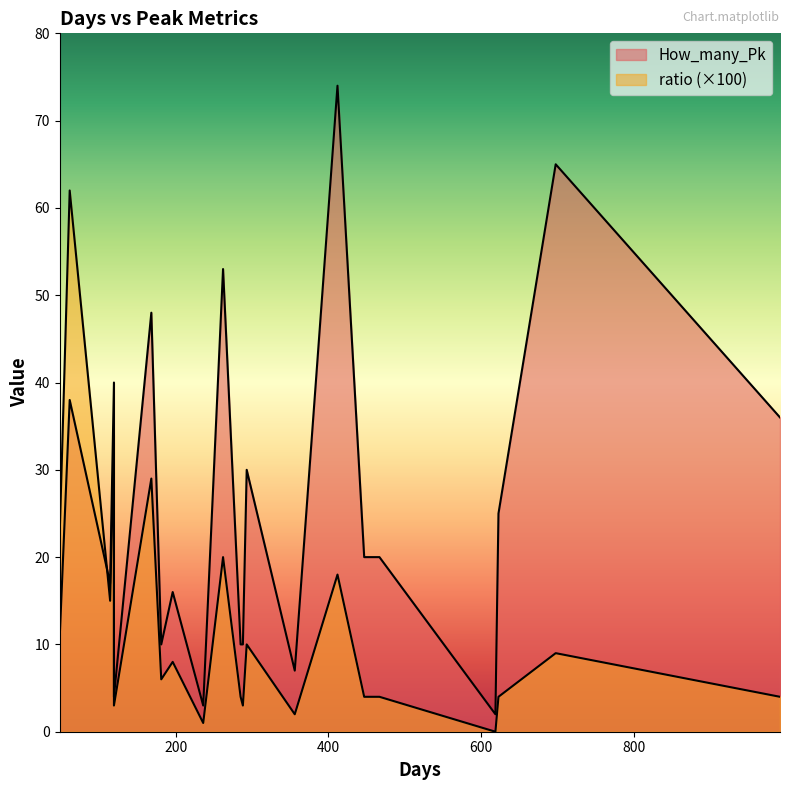

At 288, list the series in order from smallest to largest.

ratio, How_many_Pk